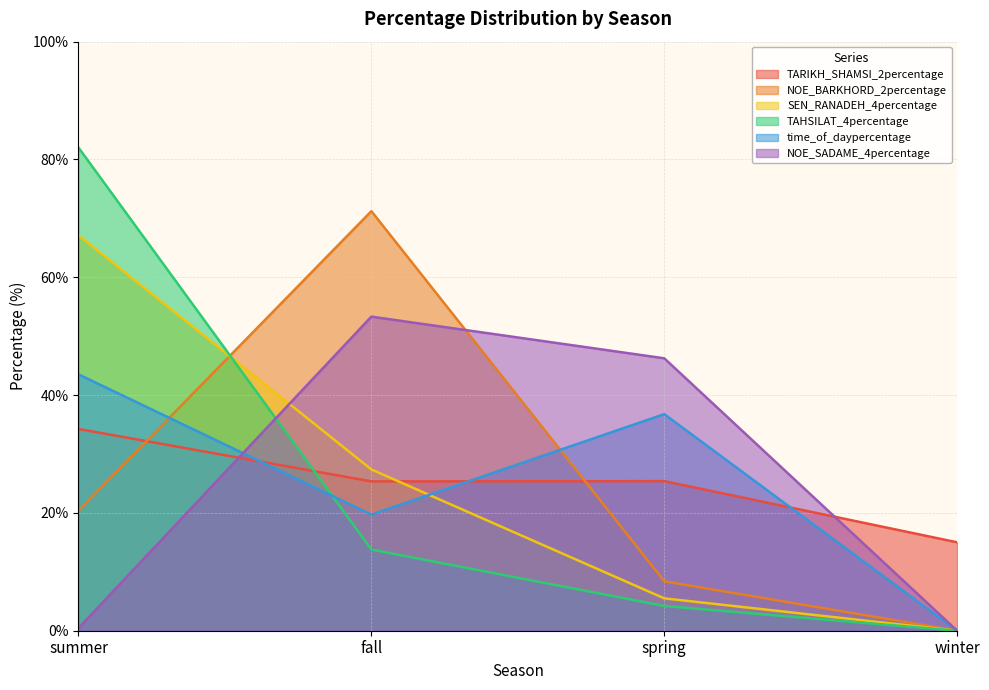

The value of TAHSILAT_4percentage at summer is 82.0. True or false?

True